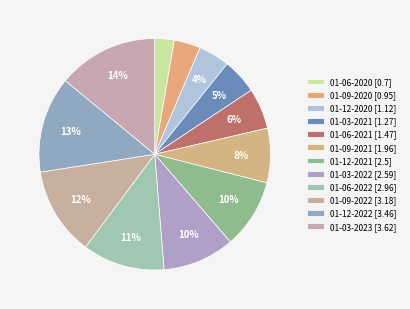

Do 01-06-2020 and 01-12-2022 together represent more than half of the pie?

No